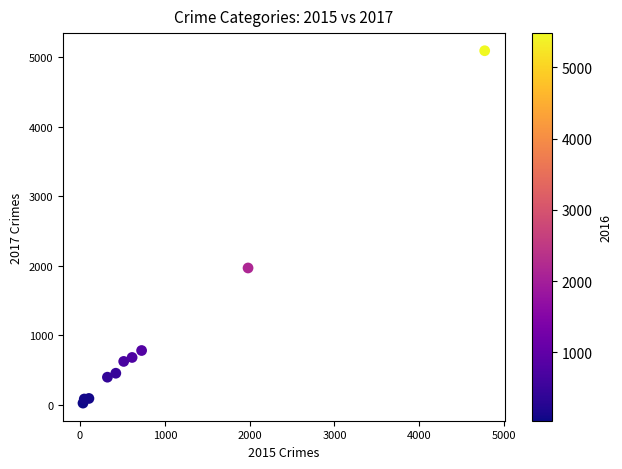

What Y value in the scatter plot is closest to 2559?

1968